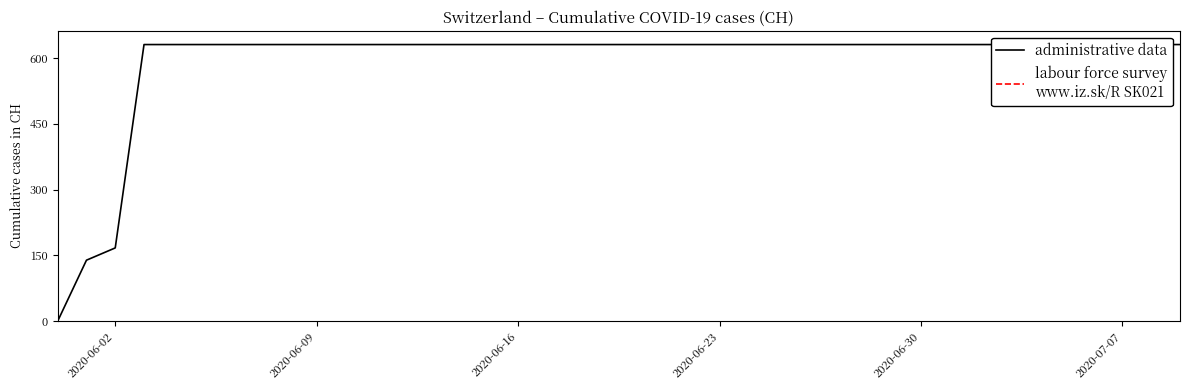

How many lines are shown in the chart?

1